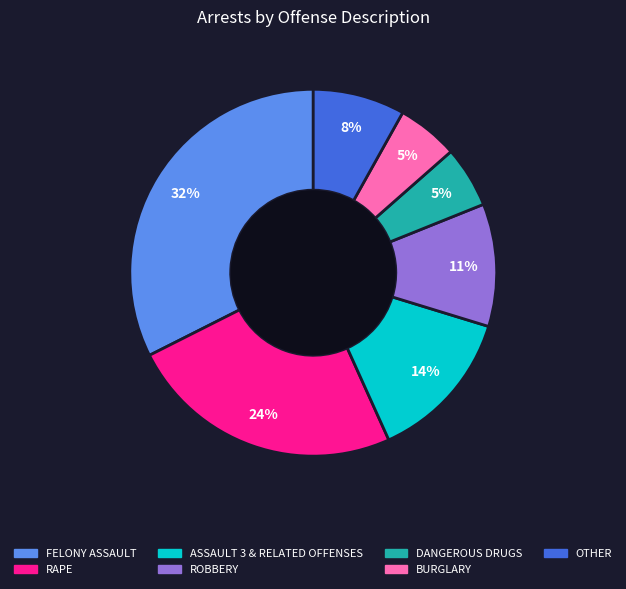

What is the largest slice in the pie chart?

FELONY ASSAULT